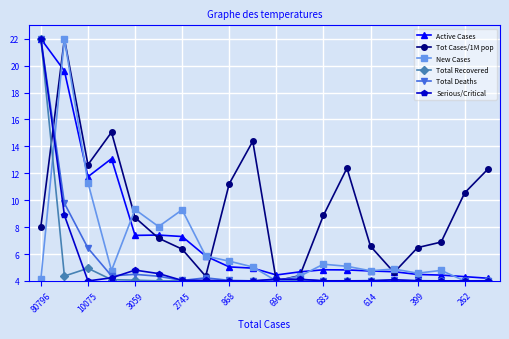

Which series has the largest total across all categories?

Tot Cases/1M pop